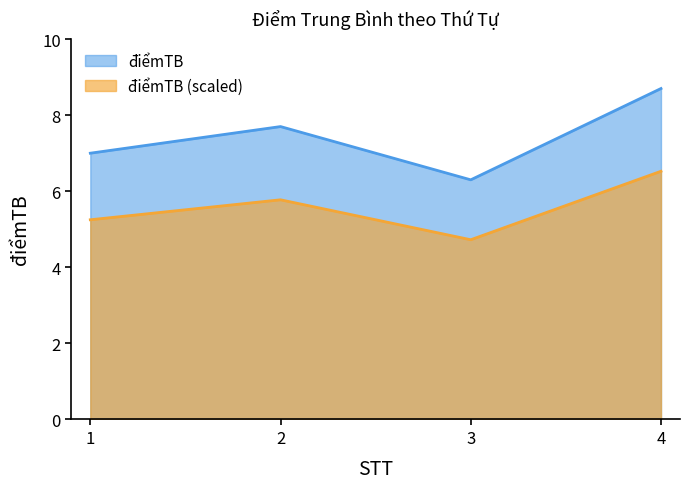

At which label does the data first exceed 7?

2